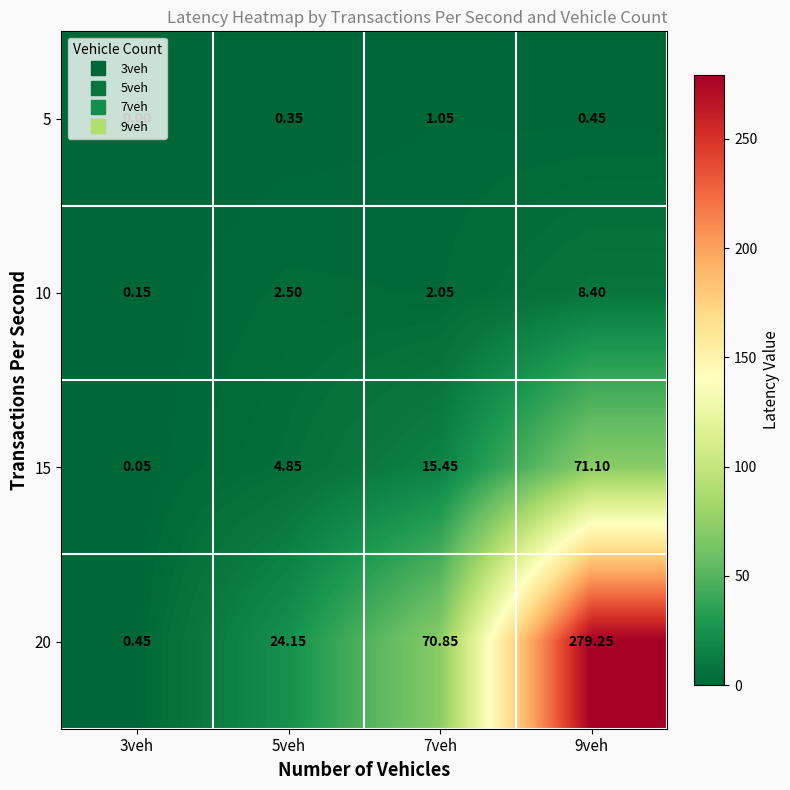

Which series has the largest total across all categories?

20